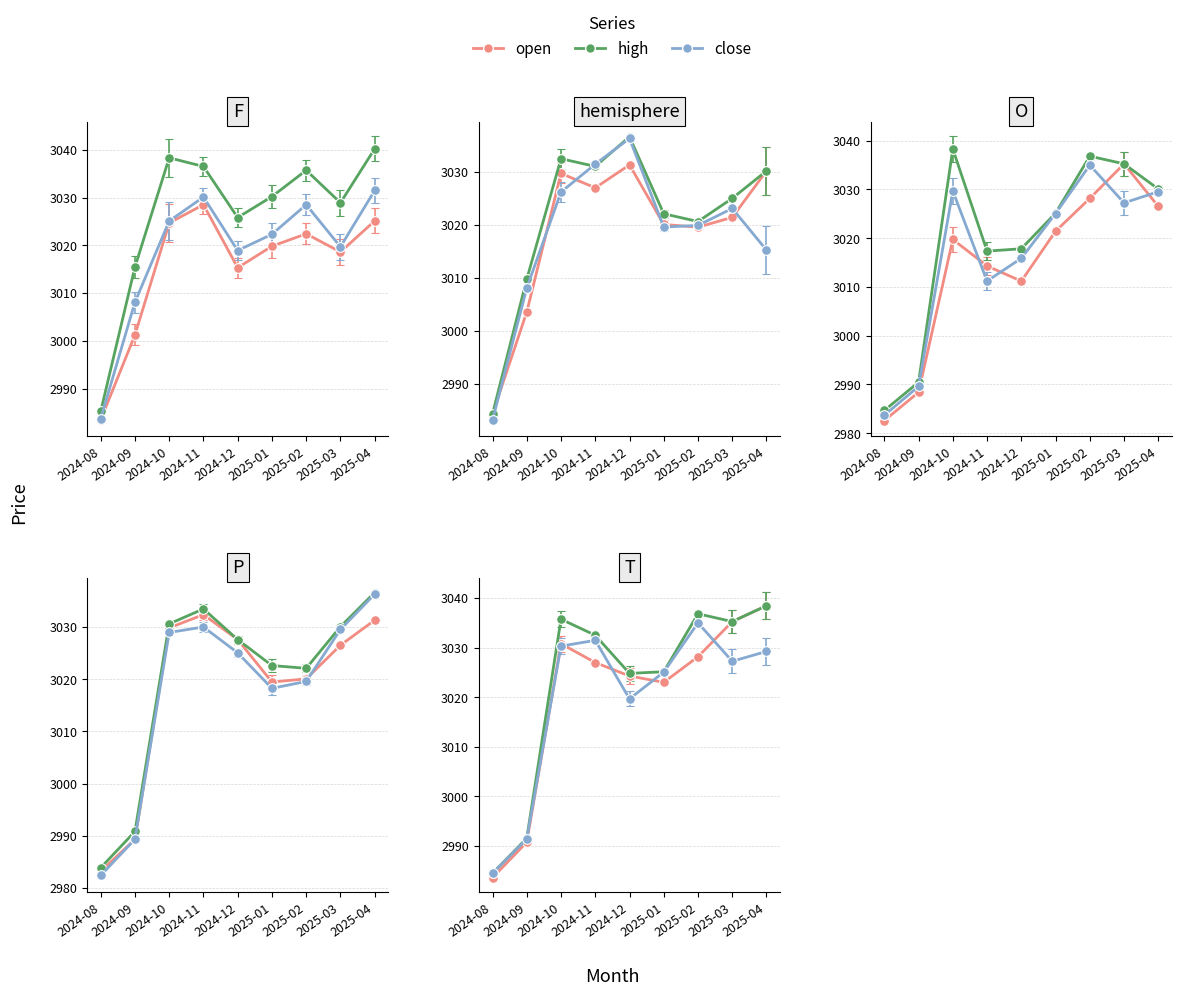

The value of close at 2024-11 is 4281.3. True or false?

False